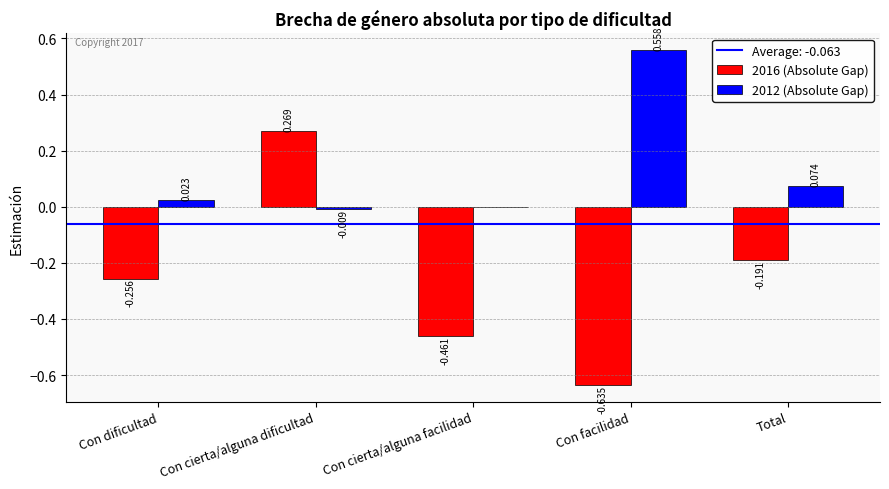

At which category is the sum across all series the highest?

Con cierta/alguna dificultad